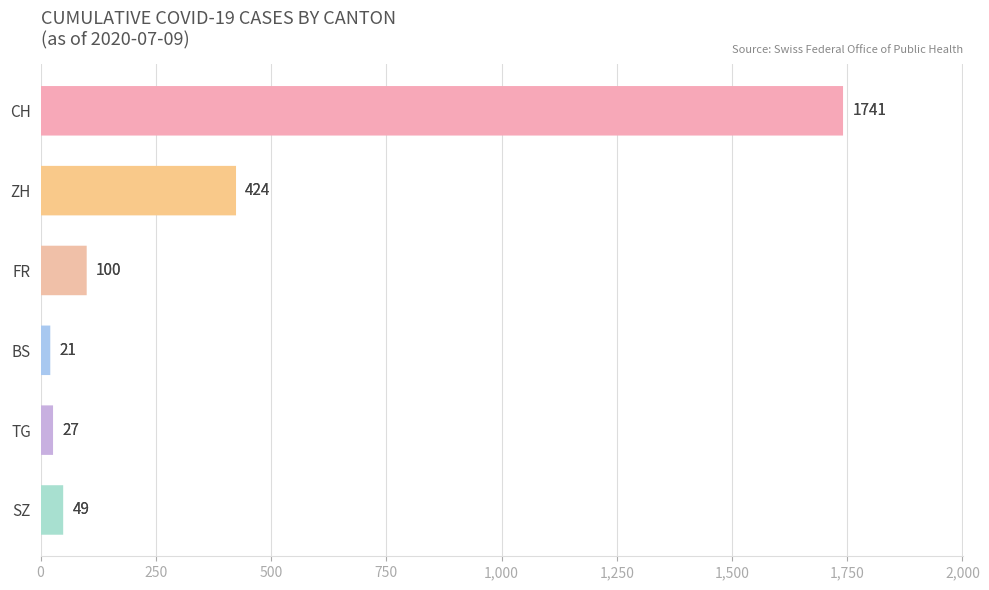

What is the greatest value displayed?

1741